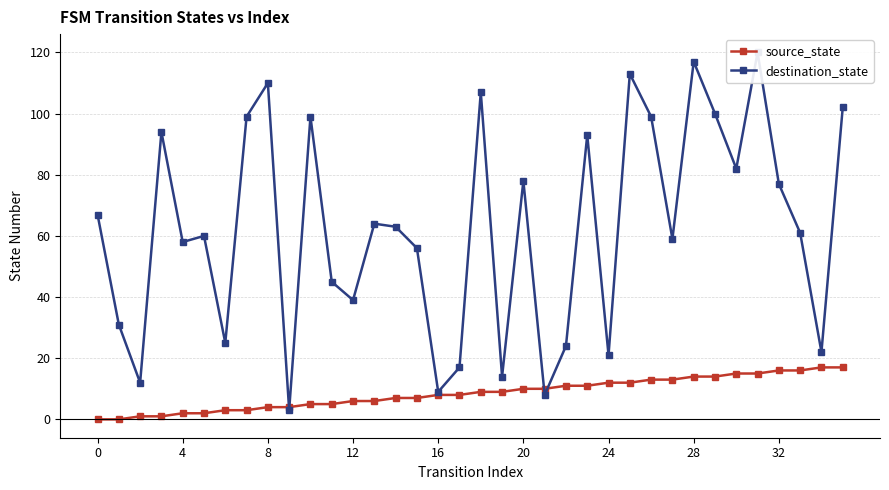

How many categories are shown in the chart?

36